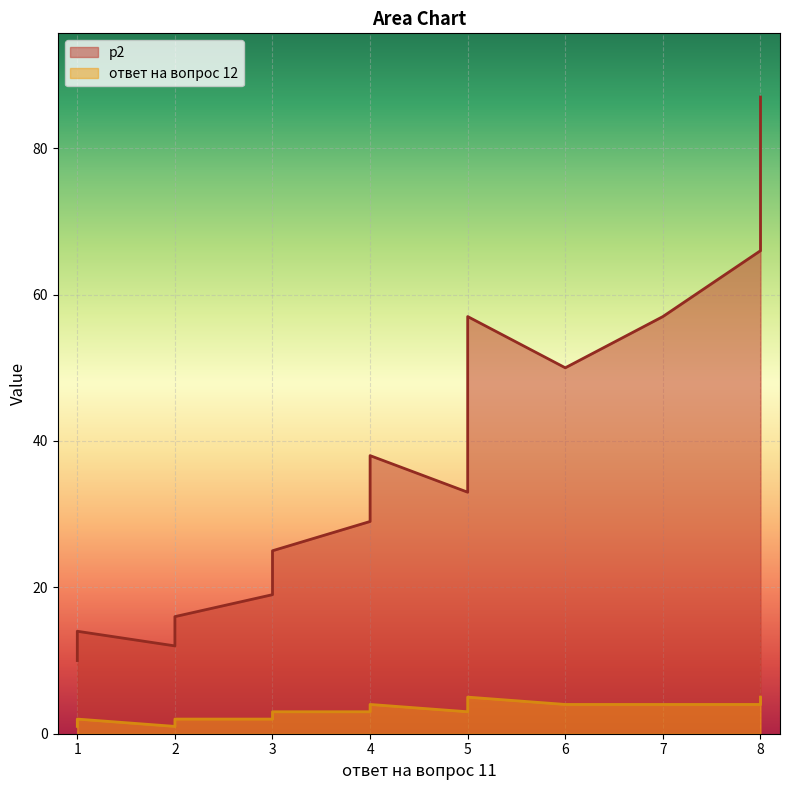

Reading left to right, transcribe all the data shown in this chart.

p2: 1=10	1=14	2=12	2=16	3=19	3=25	4=29	4=38	5=33	5=43	5=57	6=50	7=57	8=66	8=87
ответ на вопрос 12: 1=1	1=2	2=1	2=2	3=2	3=3	4=3	4=4	5=3	5=4	5=5	6=4	7=4	8=4	8=5